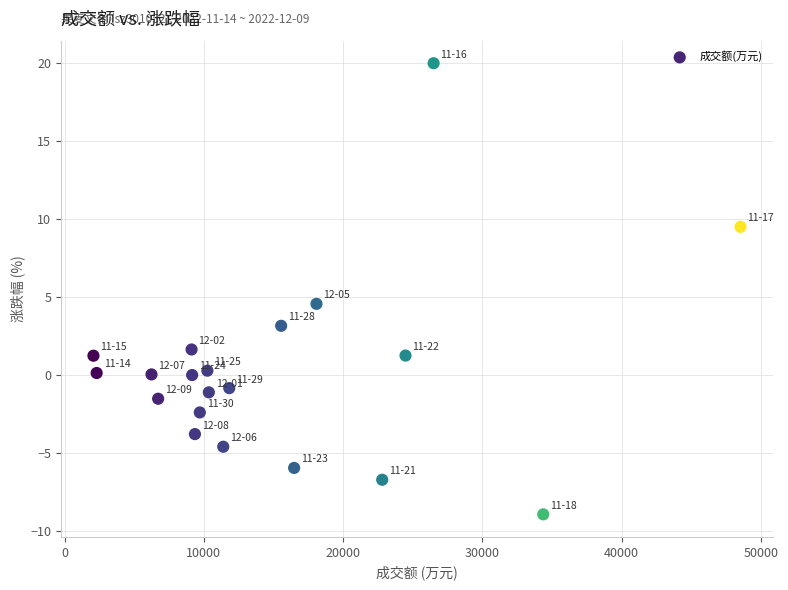

What Y value in the scatter plot is closest to 5?

4.6